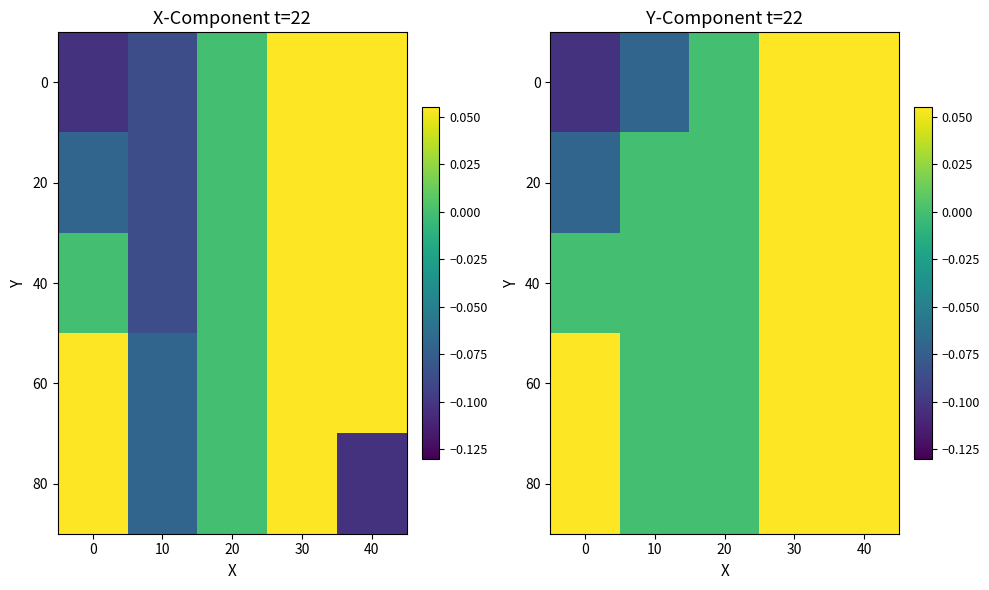

Is the value of 60 at 40 greater than the value of 20 at 10?

Yes